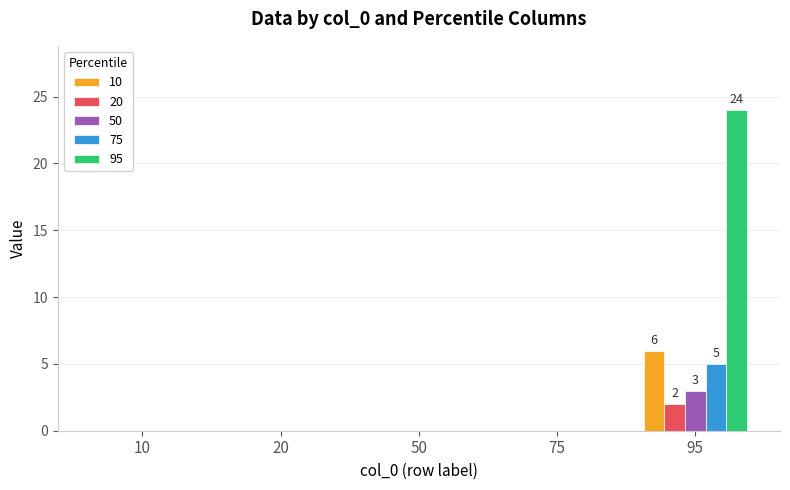

Reading right to left, transcribe all the data shown in this chart.

10: 6	0	0	0	0
20: 2	0	0	0	0
50: 3	0	0	0	0
75: 5	0	0	0	0
95: 24	0	0	0	0